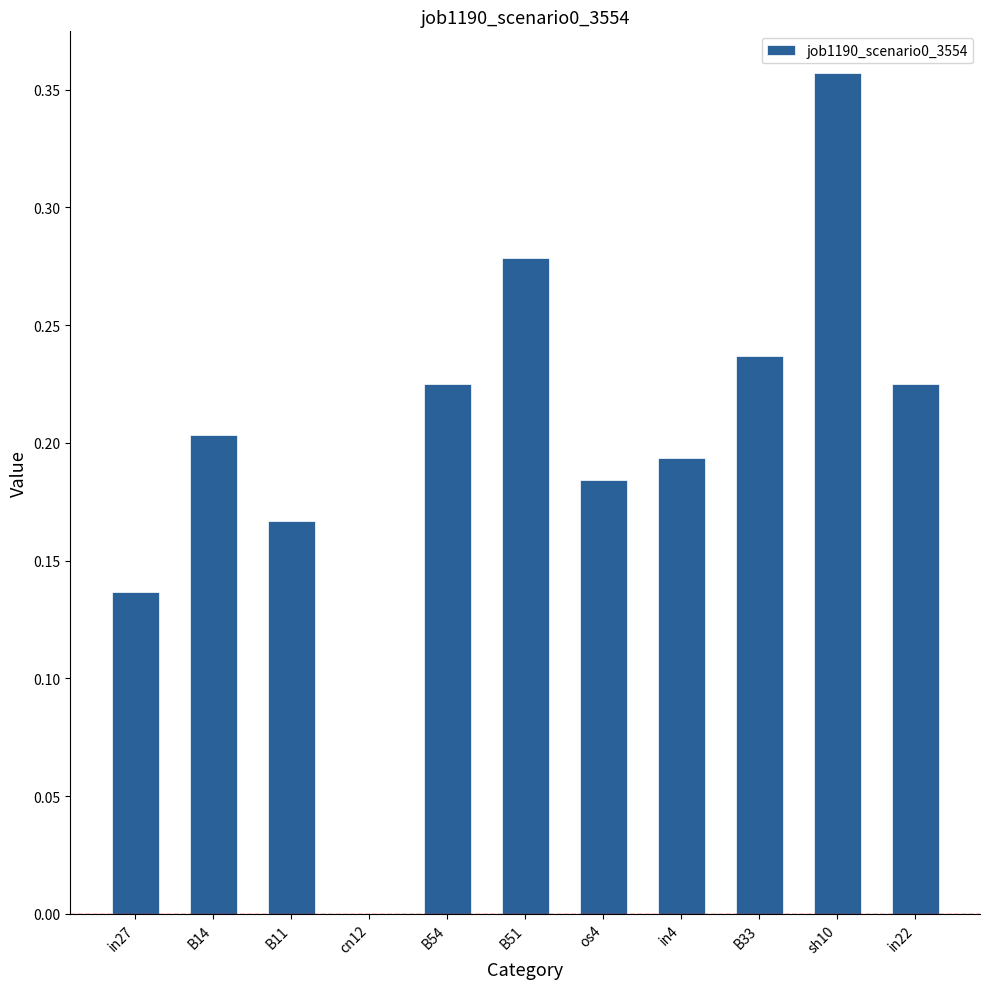

What is the sum of the values at B51 and in22?

0.5